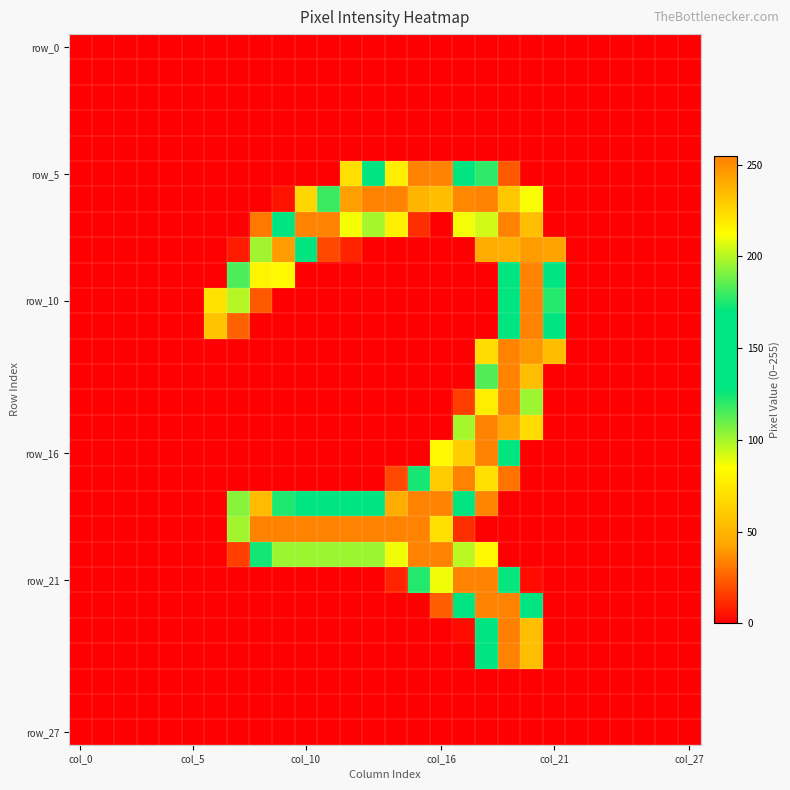

Count the number of categories in the chart.

28